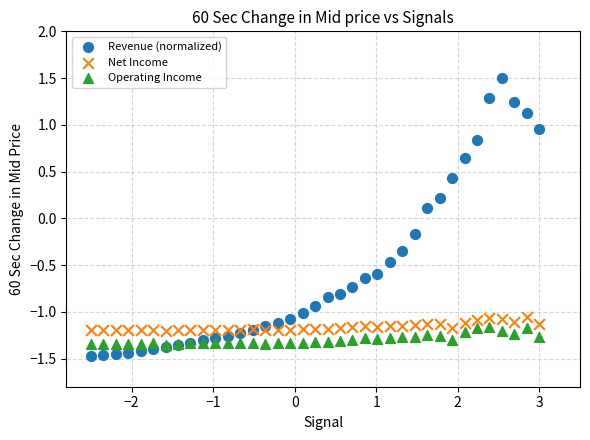

What are all the series names shown in the legend?

Revenue (normalized), Net Income, Operating Income